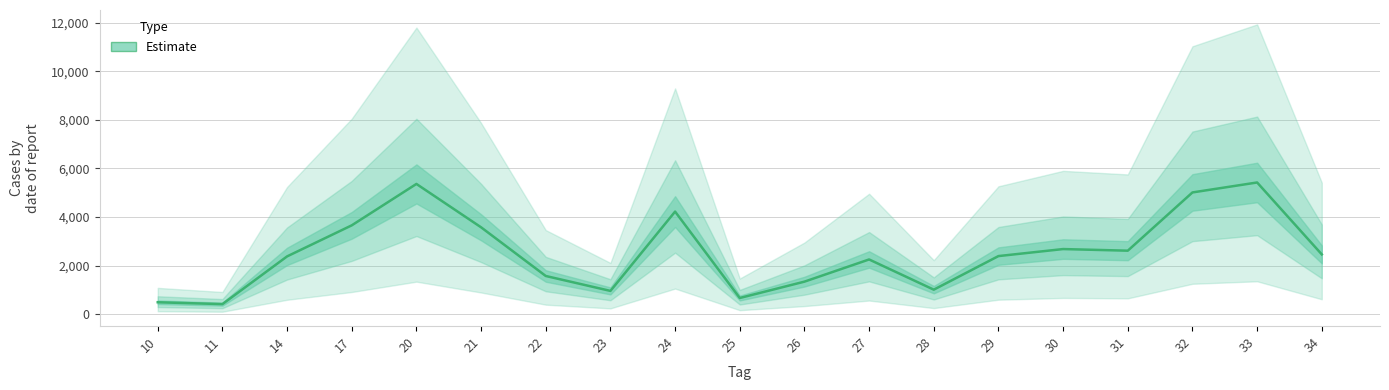

Approximately how many times larger is the value at 23 compared to 24?

0.2